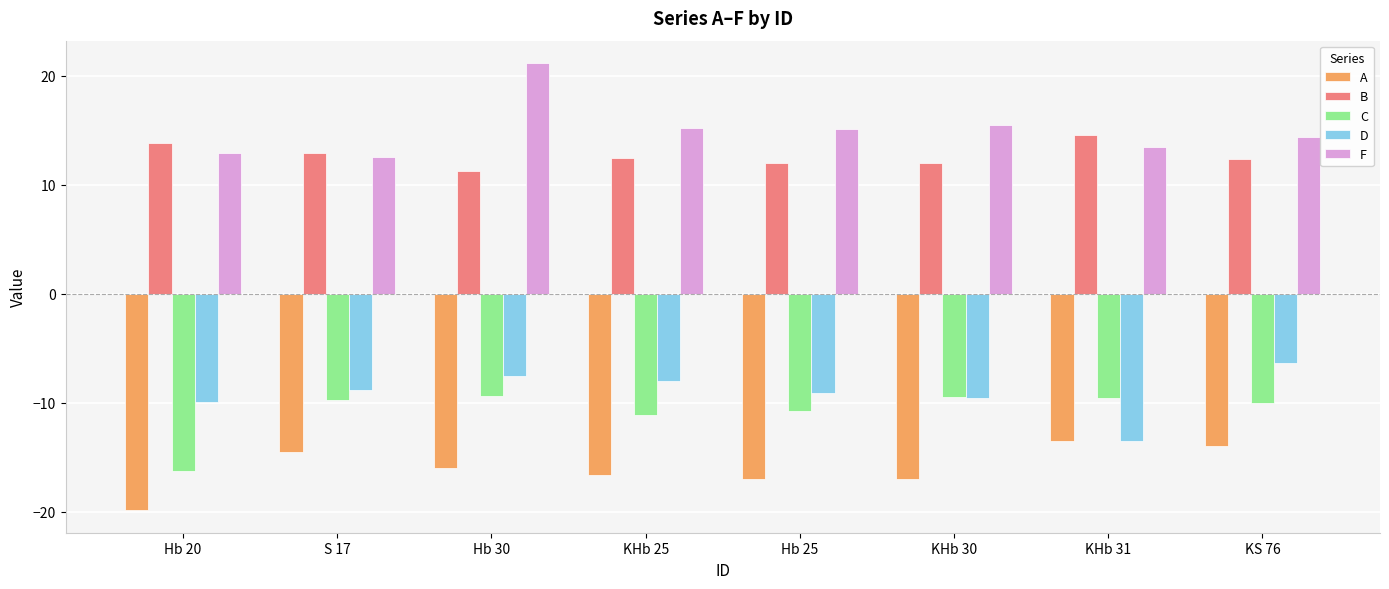

Read the D value at KS 76.

-6.3